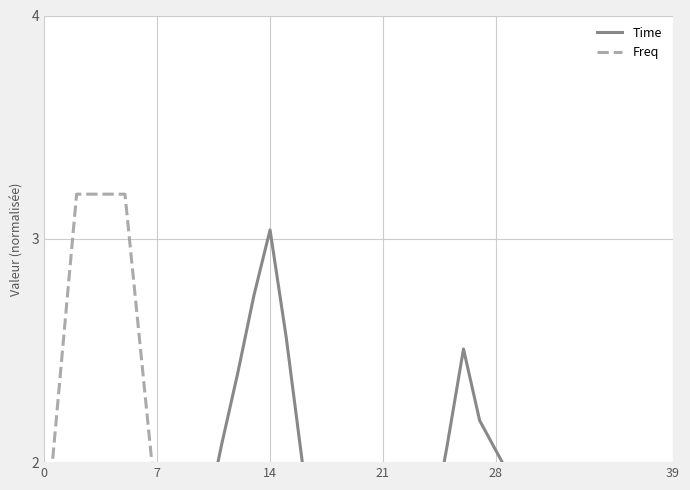

True or false: Time has more than 0 interior local peaks.

True